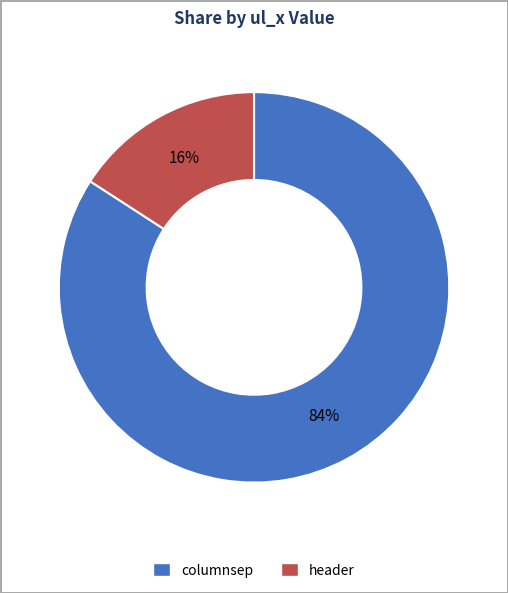

To the nearest percent, what is the difference between the columnsep and header slice percentages?

68%